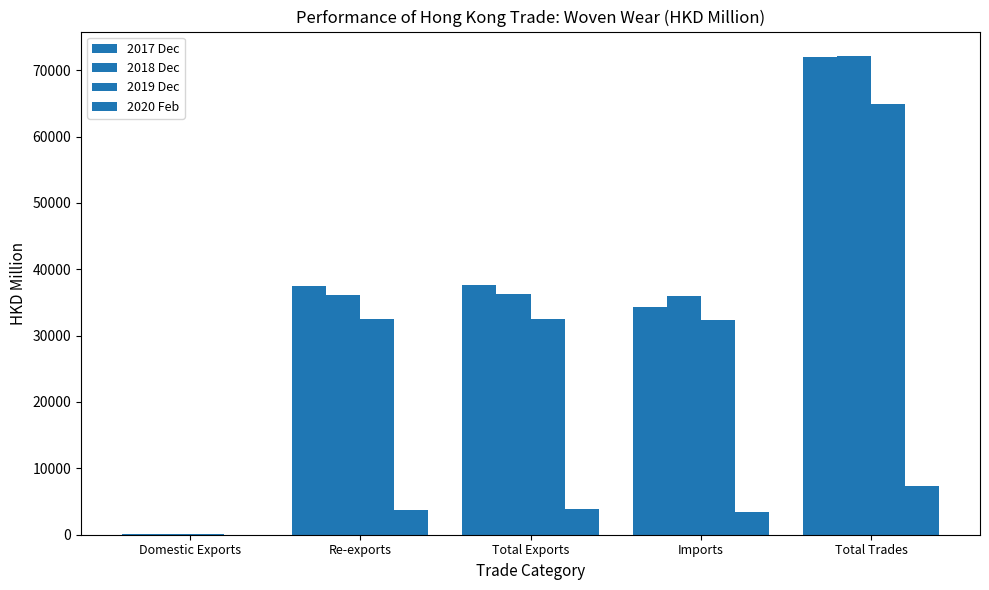

How many series are shown in this chart?

4